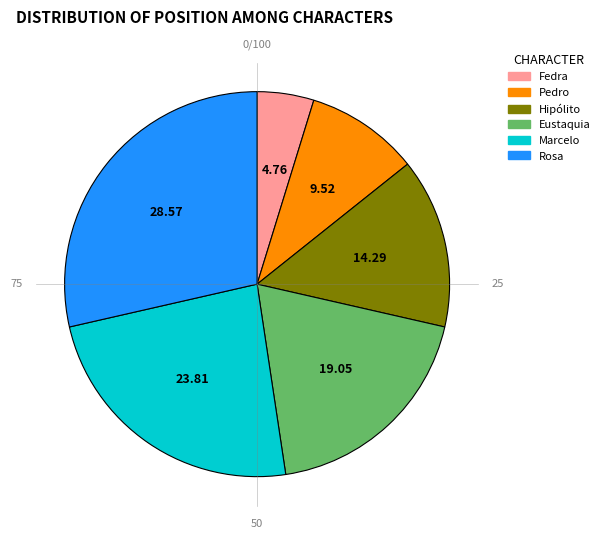

What is the ratio of the value at Hipólito to the value at Rosa?

0.5